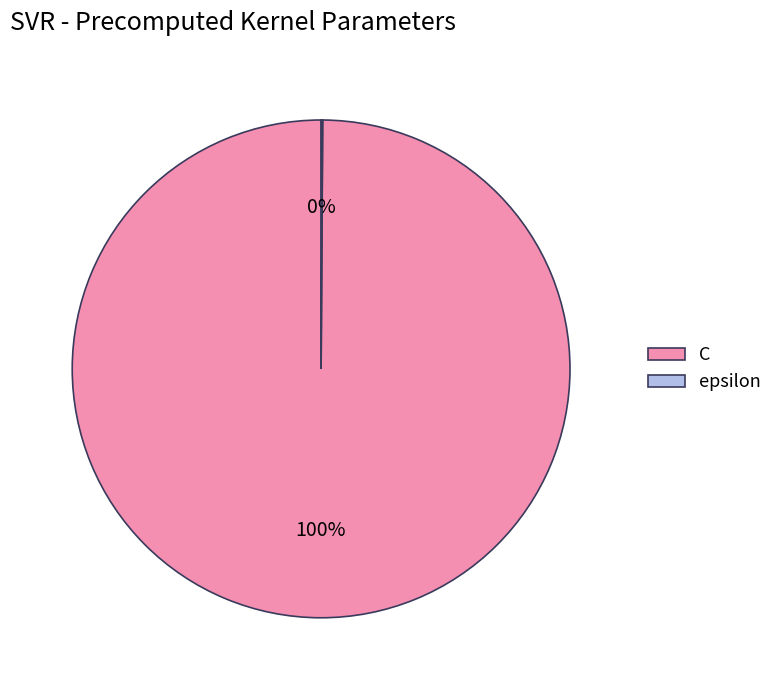

True or false: C accounts for 100% of the total.

True